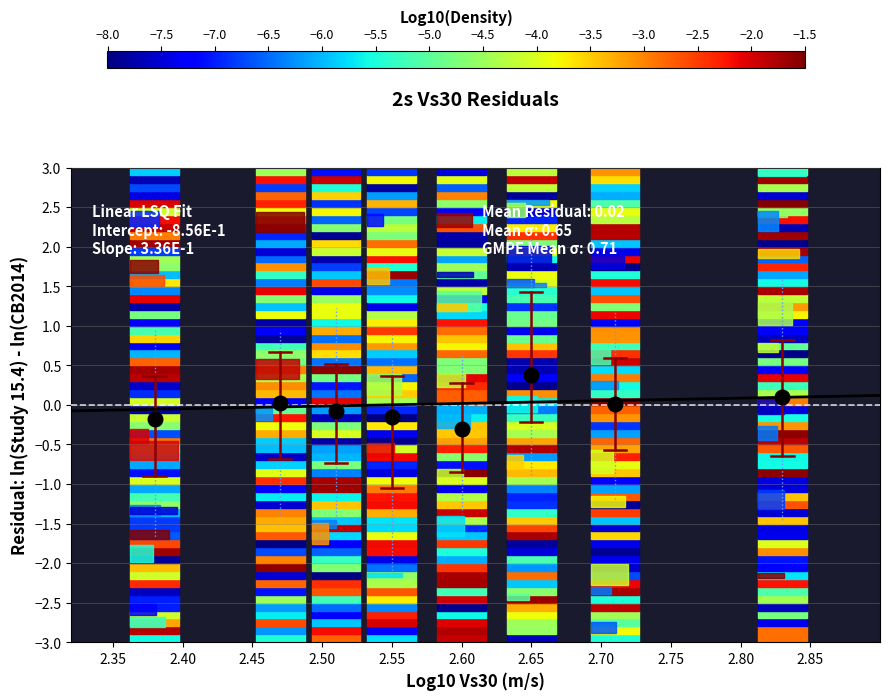

What is the average X value?

2.6